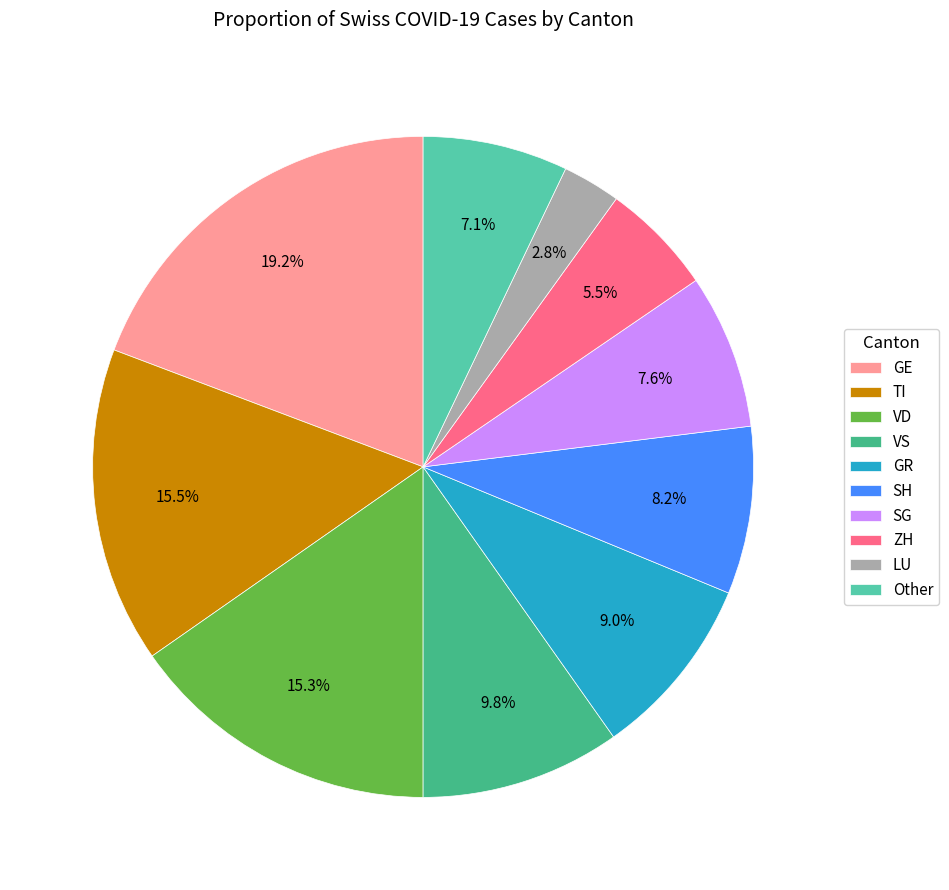

How many segments does this pie chart have?

10